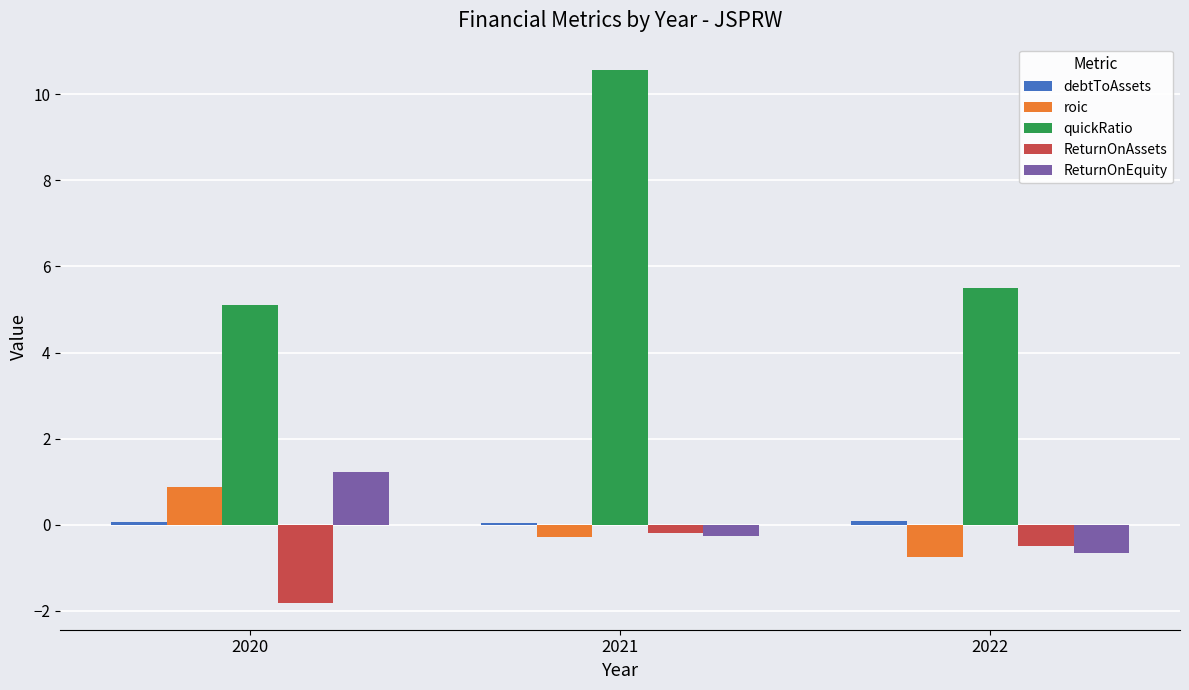

What is the sum of all ReturnOnAssets values?

-2.5